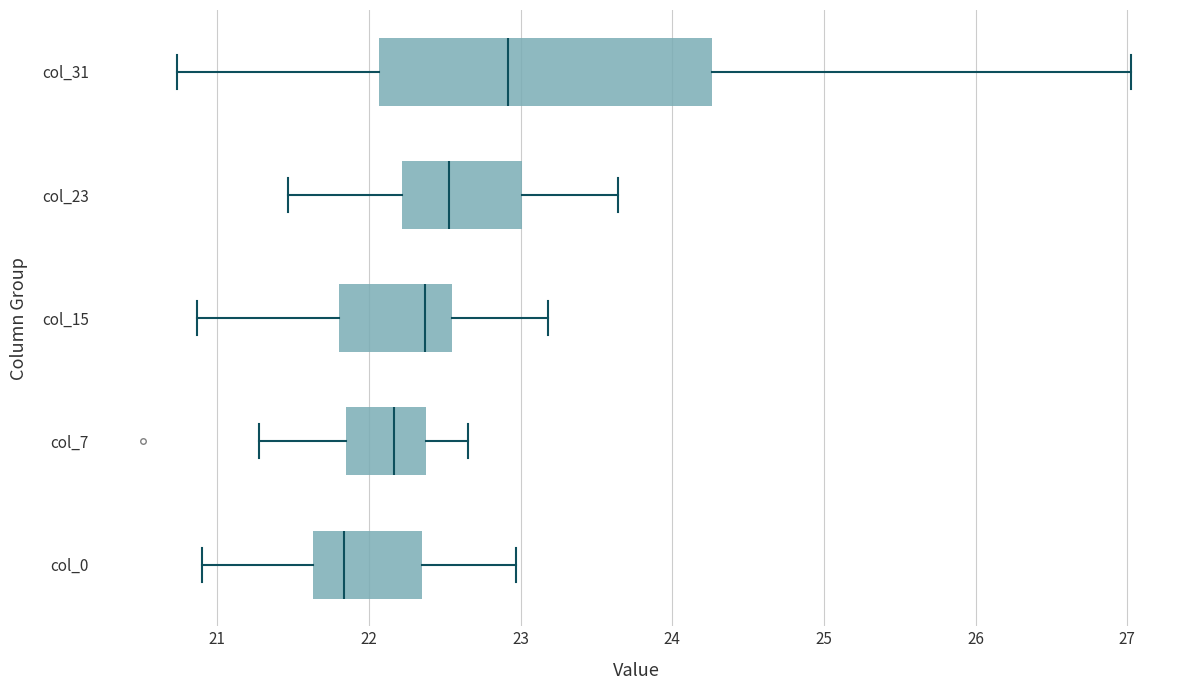

Reading bottom to top, transcribe this box plot: for each box, give where its median line is, the range the box spans, and where its two whiskers end, as read against the x-axis. The values are not printed on the chart, so give them approximately, as read against the axis.

col_0: median 21.8, box 21.6 to 22.4, whiskers 20.9 to 23.0
col_7: median 22.2, box 21.8 to 22.4, whiskers 21.3 to 22.7
col_15: median 22.4, box 21.8 to 22.5, whiskers 20.9 to 23.2
col_23: median 22.5, box 22.2 to 23.0, whiskers 21.5 to 23.6
col_31: median 22.9, box 22.1 to 24.3, whiskers 20.7 to 27.0